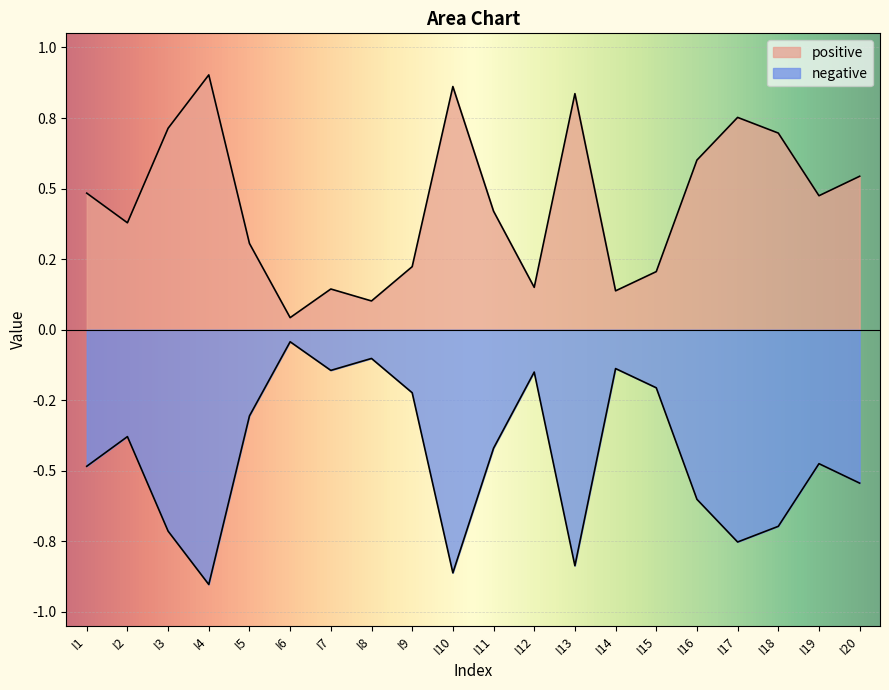

How many interior local valleys does the negative series have?

5